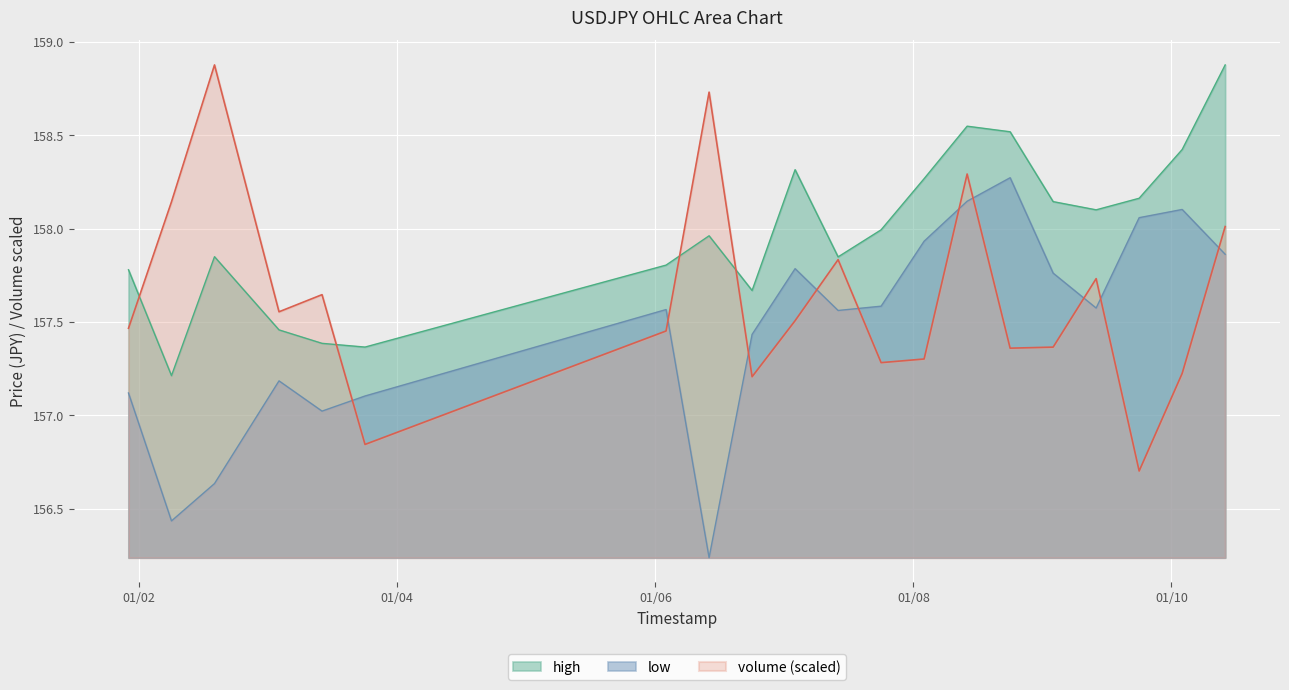

What is the minimum value shown in the chart?

156.2